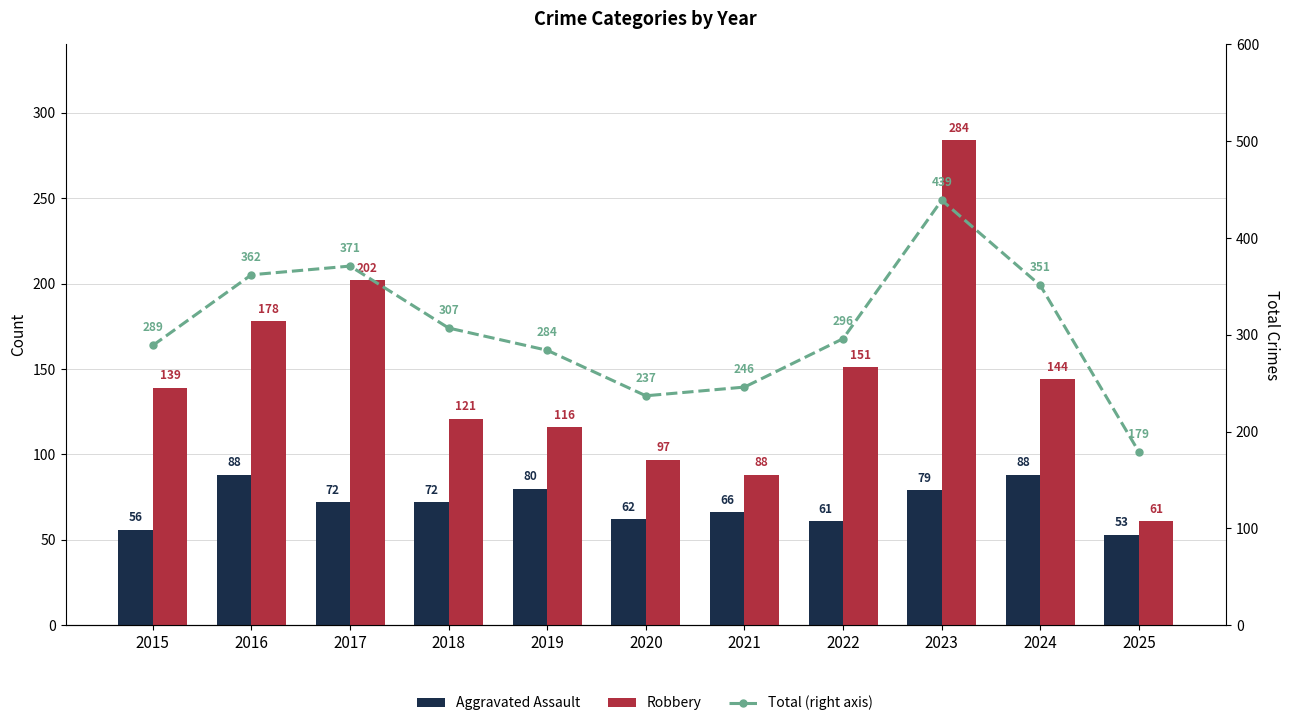

The value of Total (right axis) at 2017 is 583. True or false?

False